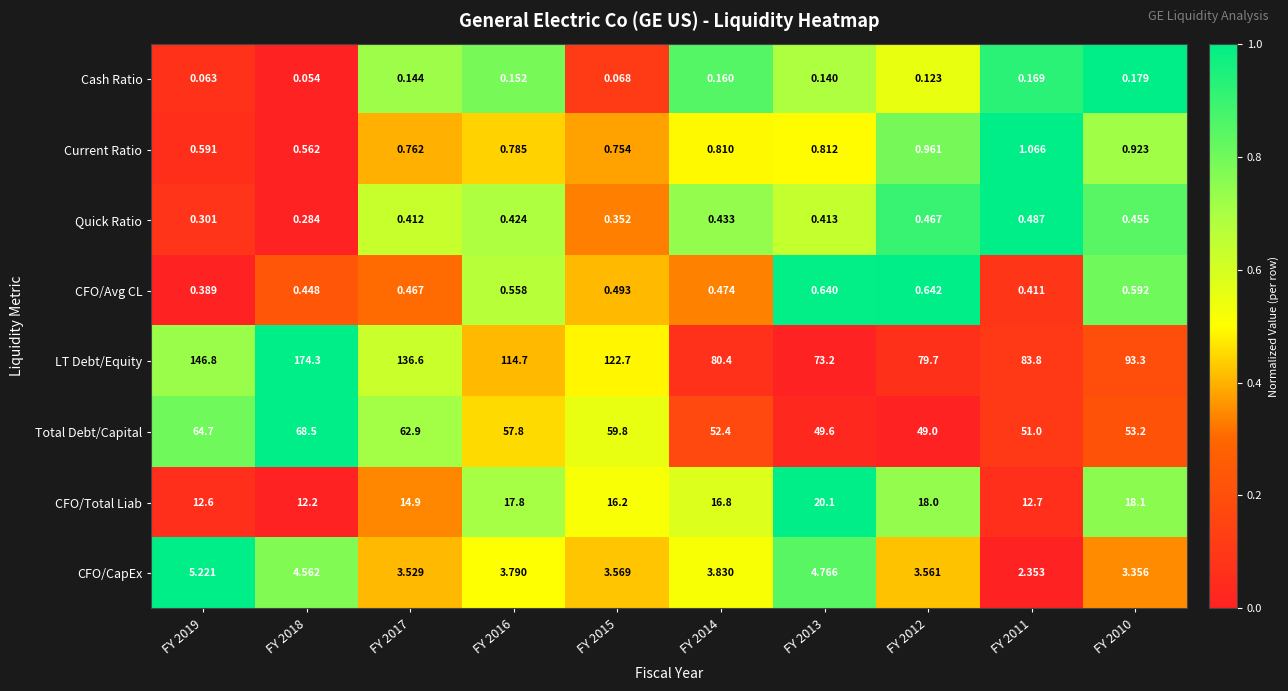

Between FY 2017 and FY 2016, which series saw the biggest shift?

LT Debt/Equity